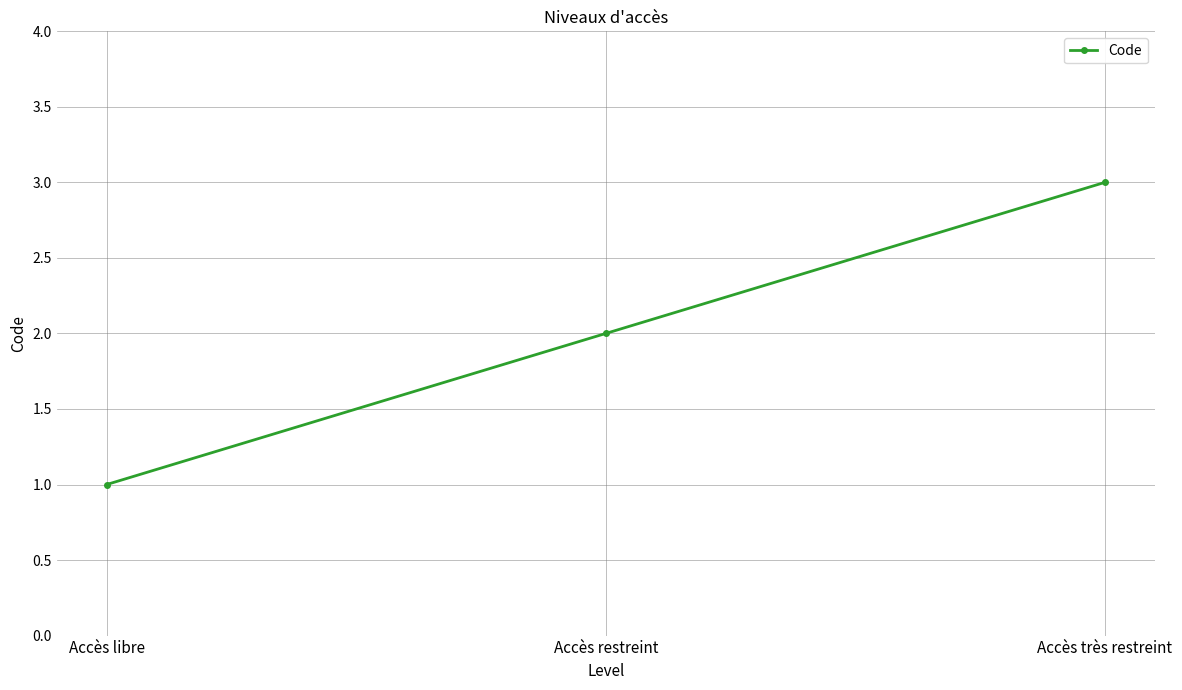

Does the chart have visible grid lines?

Yes